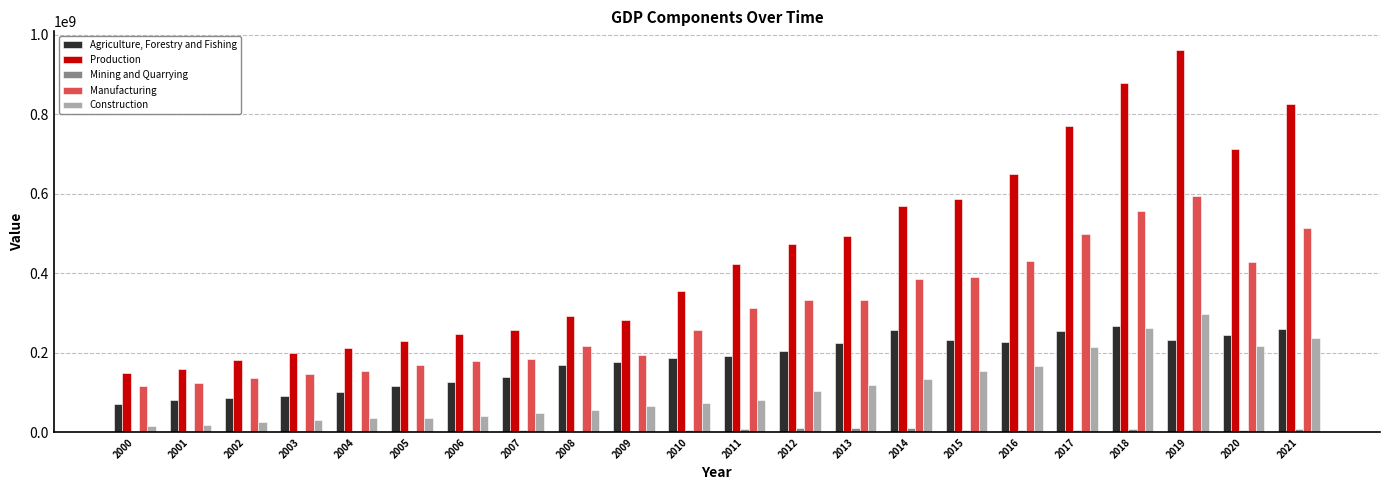

What is the greatest value displayed?

960971397